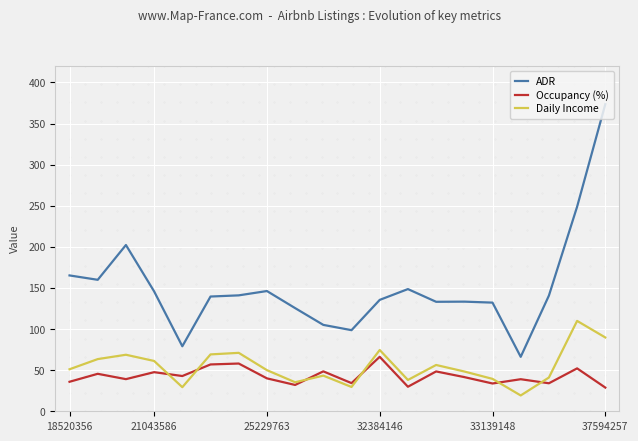

What is the maximum value for Daily Income?

109.9